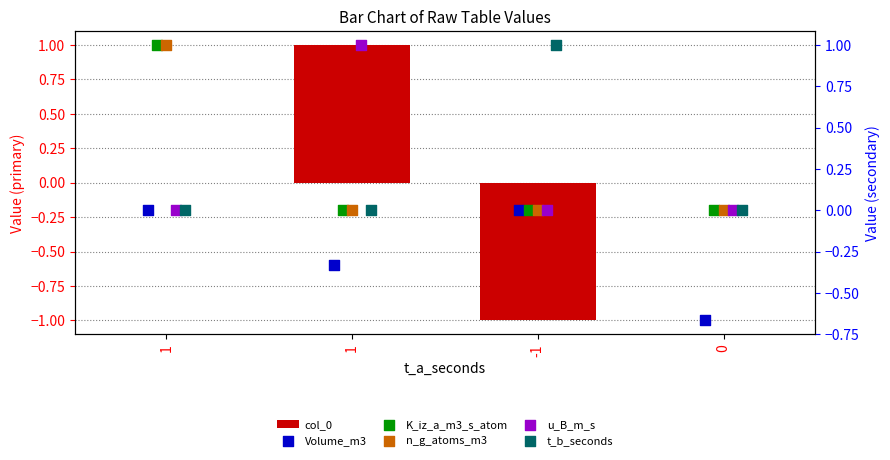

At which category is the sum across all series the highest?

1